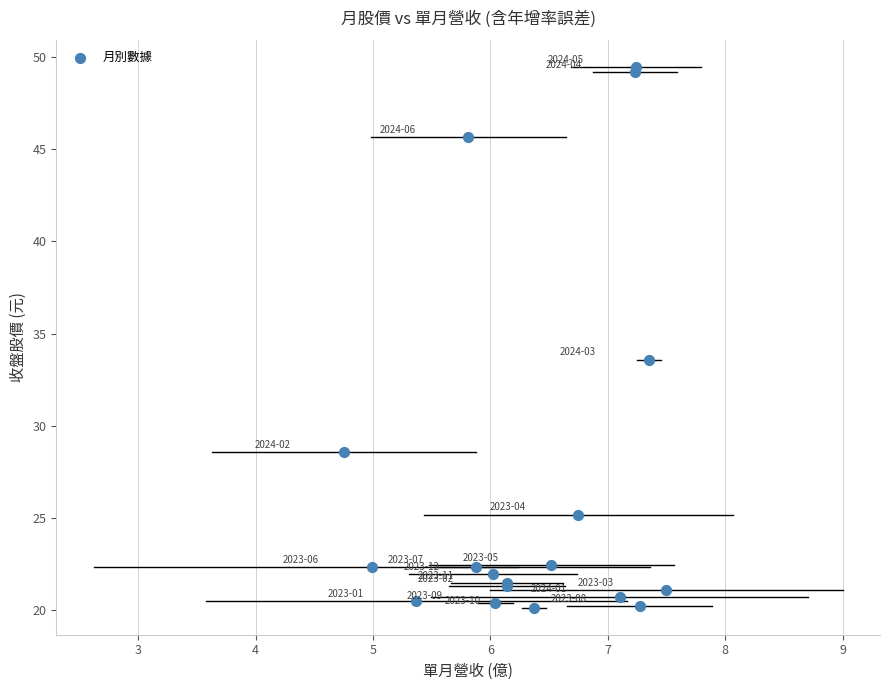

What Y value in the scatter plot is closest to 34?

33.6